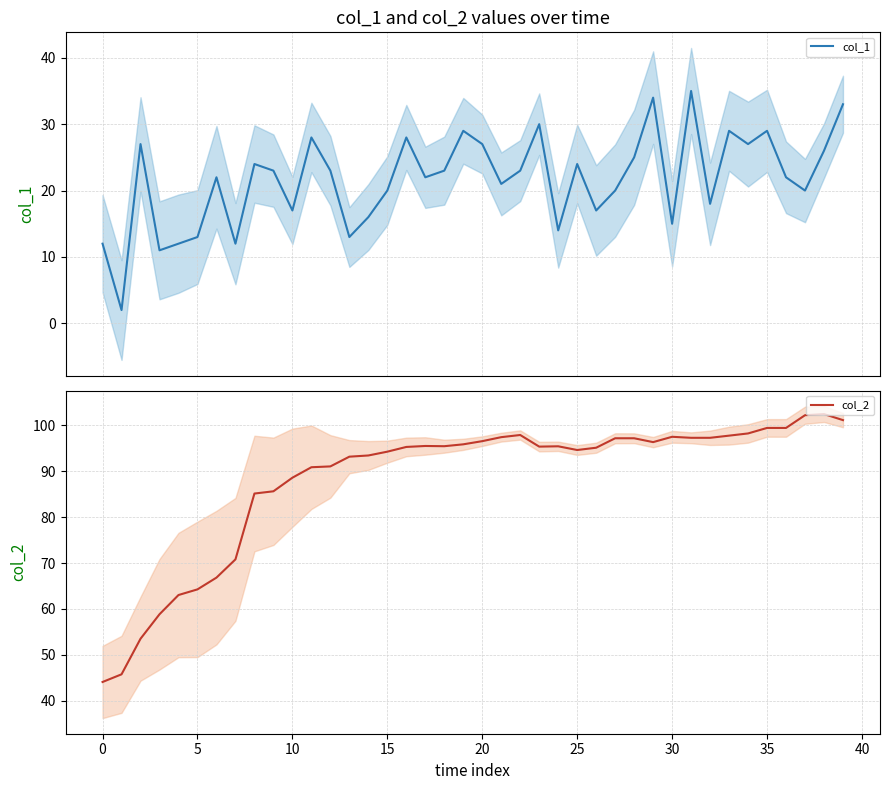

Read the col_2 value at 19.

95.9